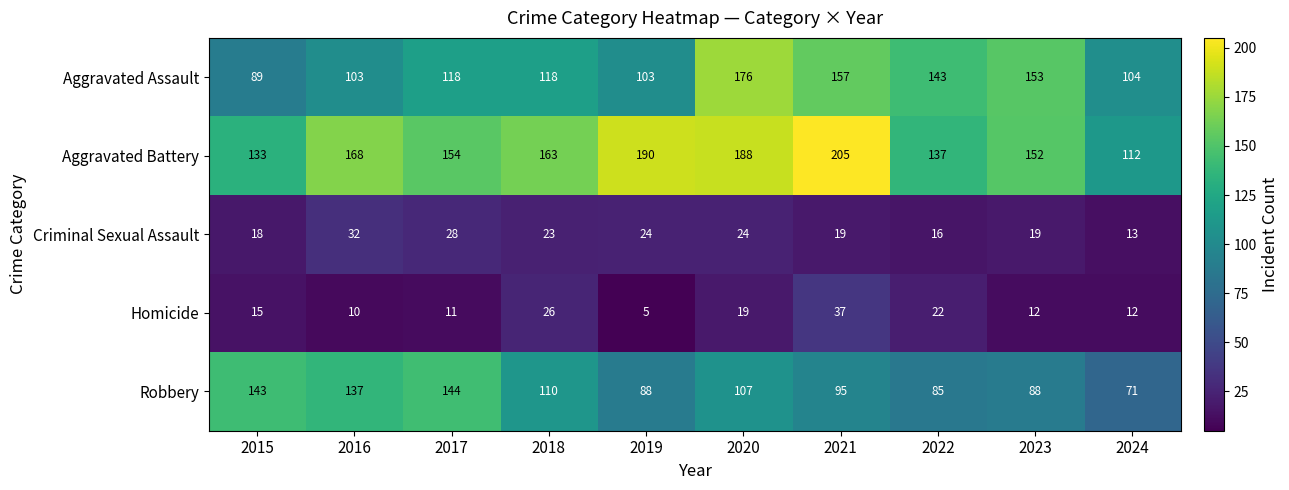

At which category is the sum across all series the highest?

2020